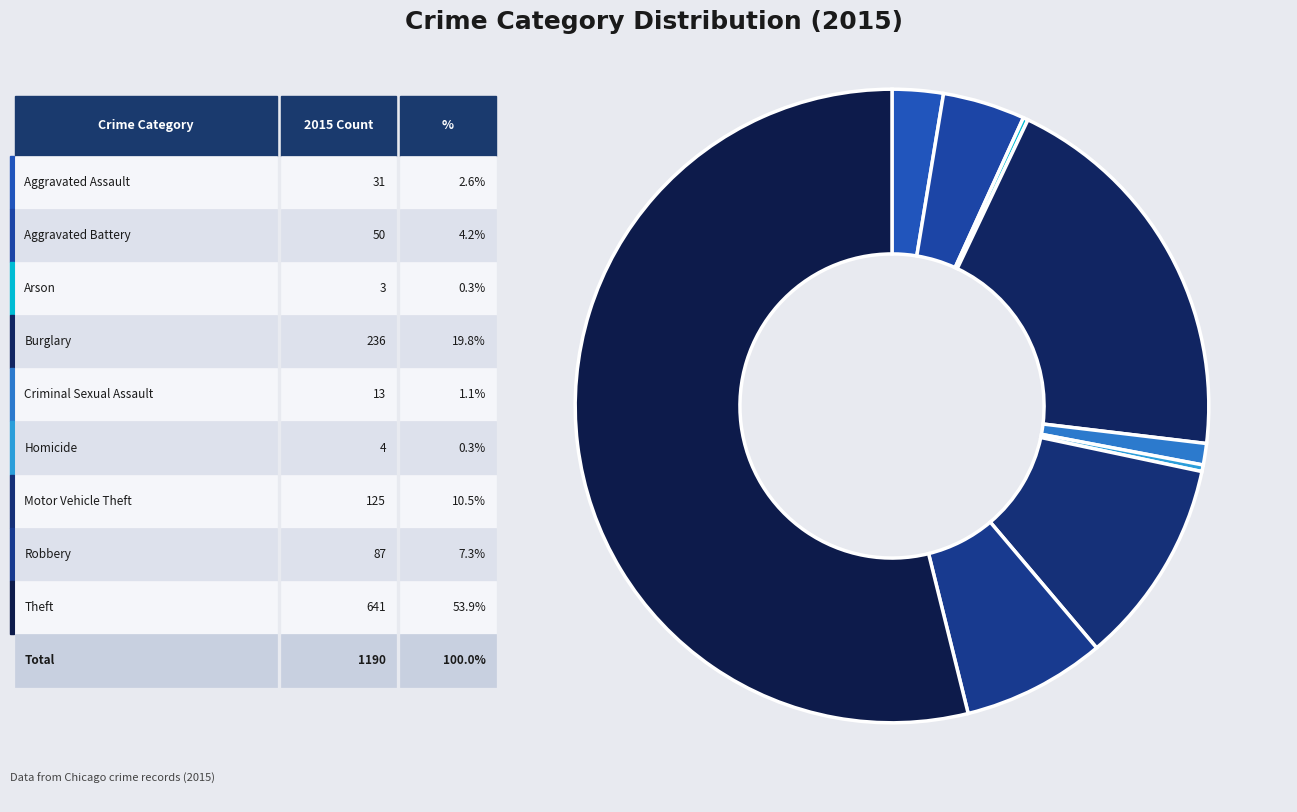

To the nearest percent, what is the average slice percentage?

11%